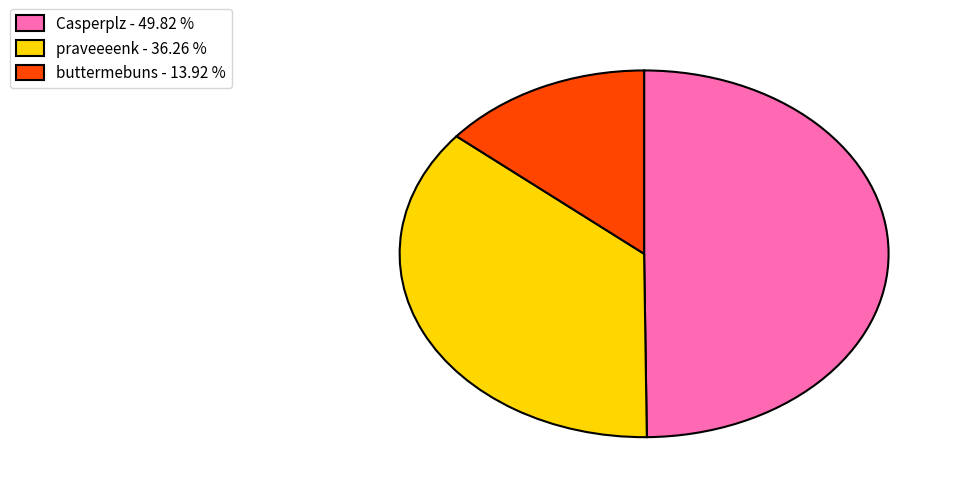

Is the sum of praveeeenk - 36.26 % and buttermebuns - 13.92 % greater than half?

Yes